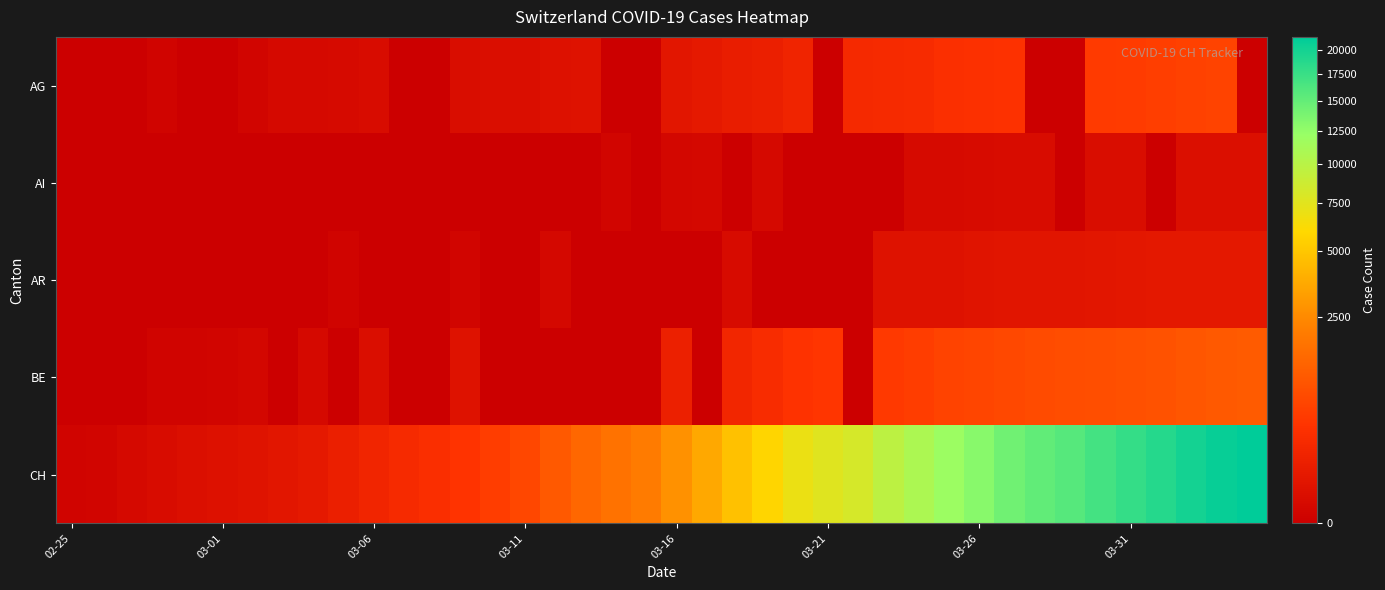

Which series has the largest range (max minus min)?

CH